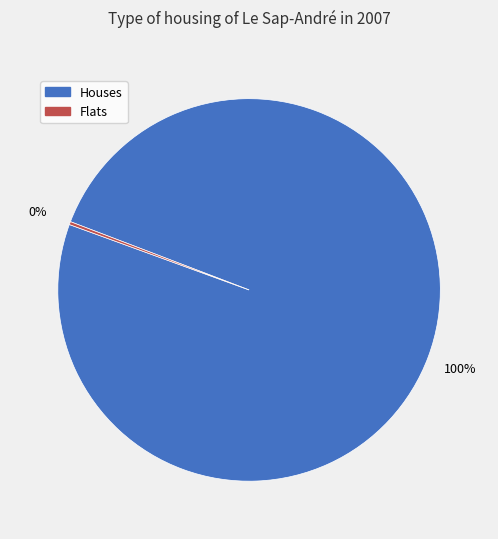

Is there any slice that represents more than half of the pie?

Yes